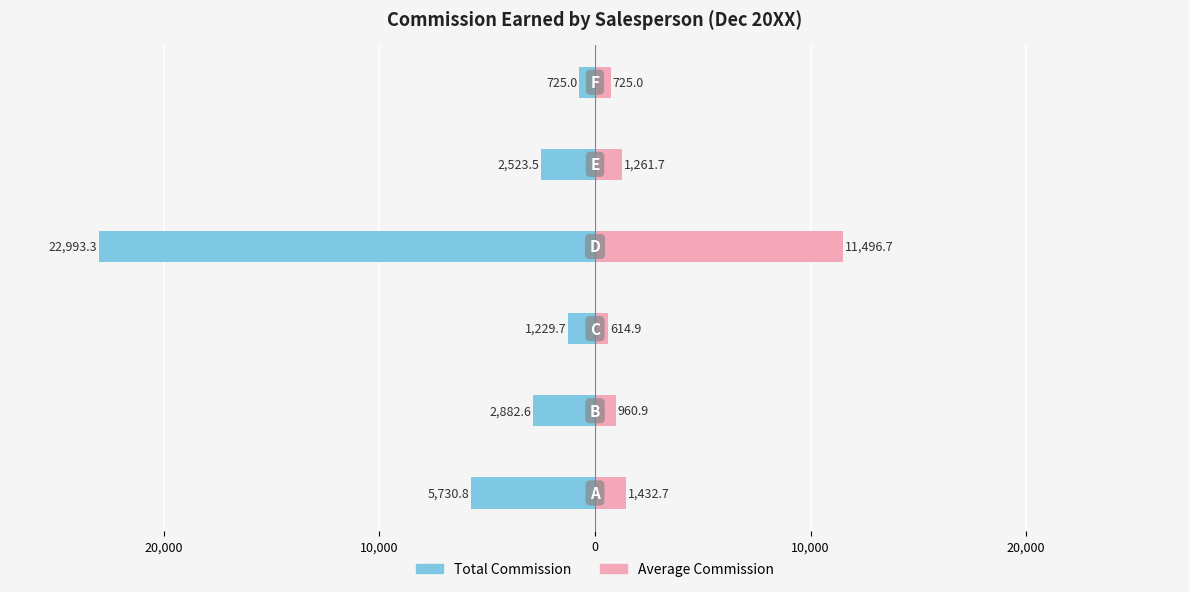

Is it true that Total Commission equals -22993.3 at 0?

True